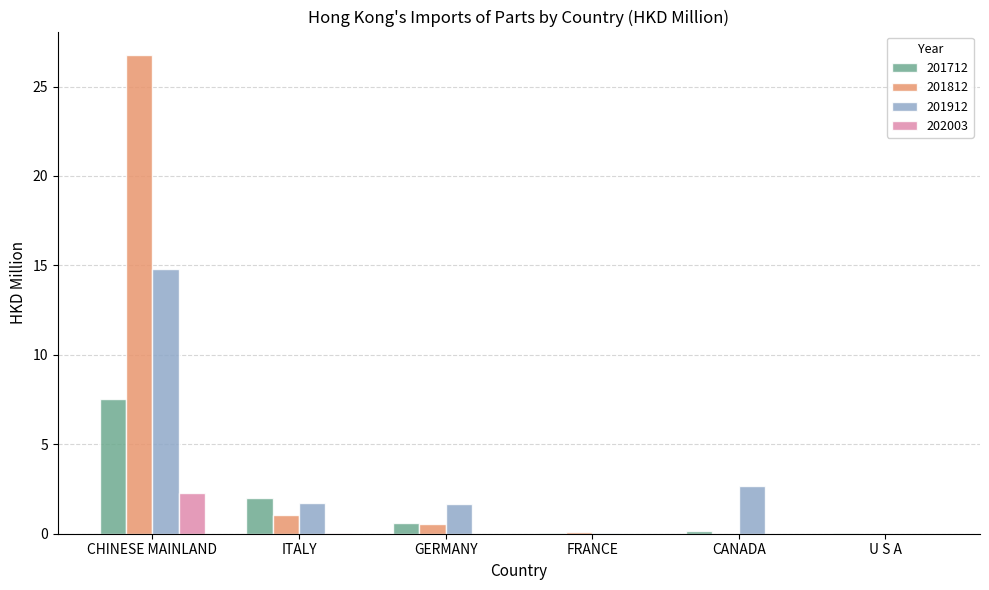

Which category has the highest value in the 202003 series?

CHINESE MAINLAND